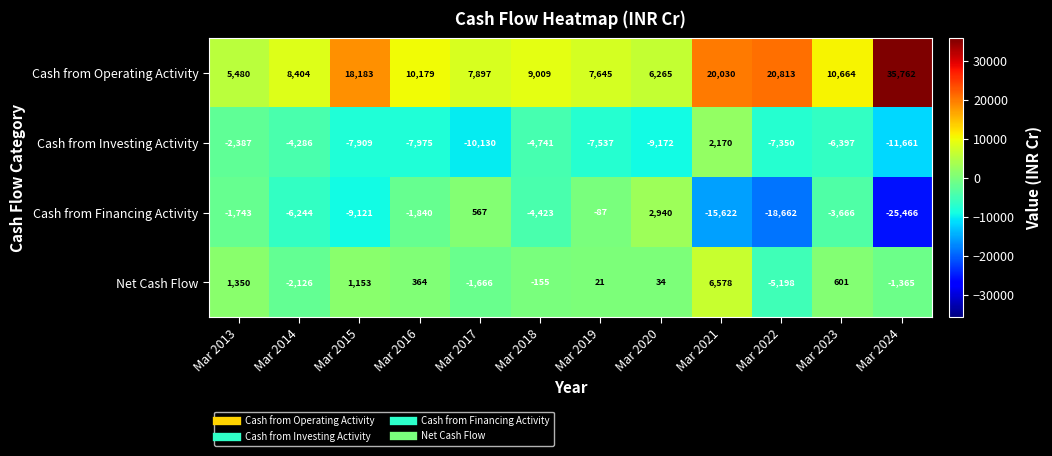

What value does the Cash from Investing Activity series have at Mar 2018, to the nearest 100?

-4700